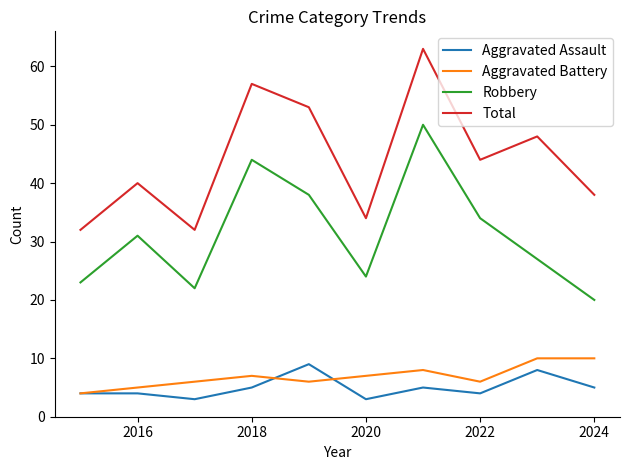

True or false: Total and Aggravated Assault intersect in this chart.

False